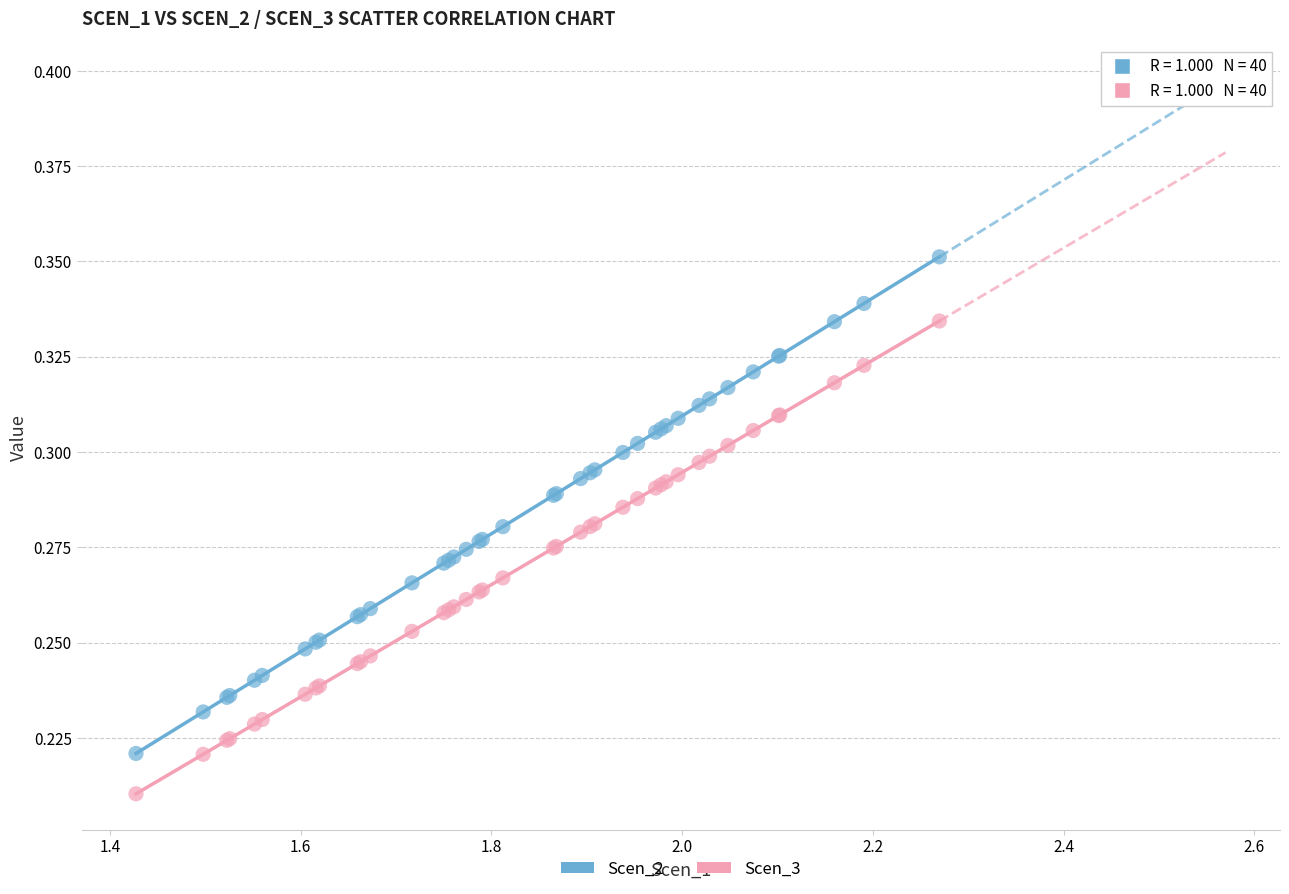

Which series contains the lowest Y value?

Scen_3